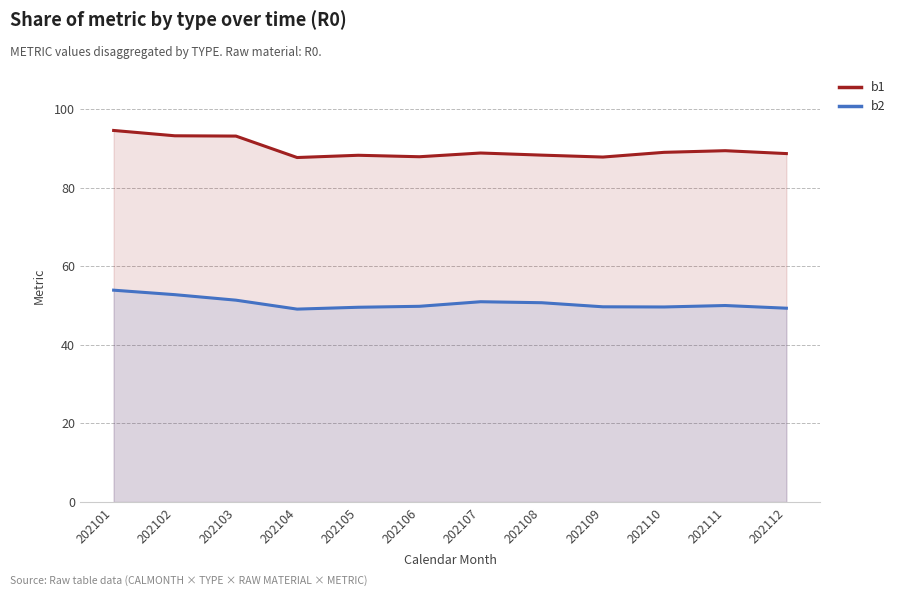

What is the sum of the b2 values at 202110 and 202102?

102.5